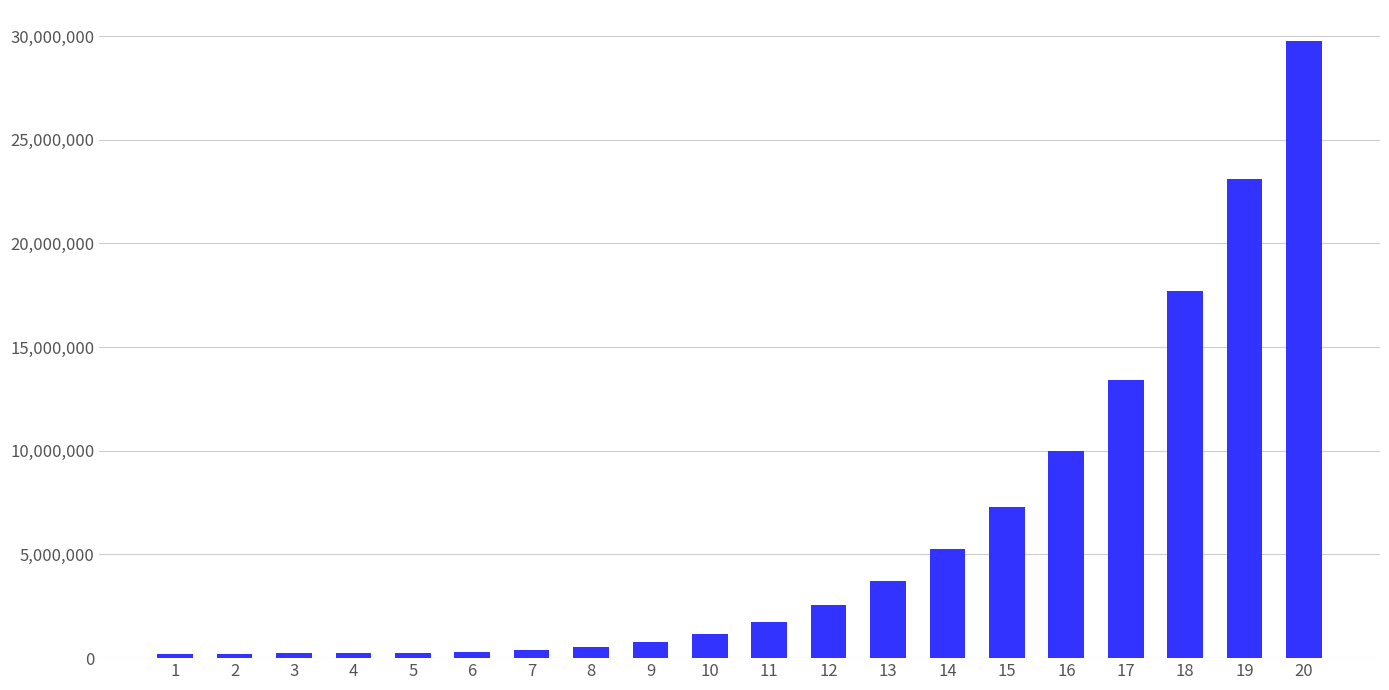

What is the sum of all values?

118904714